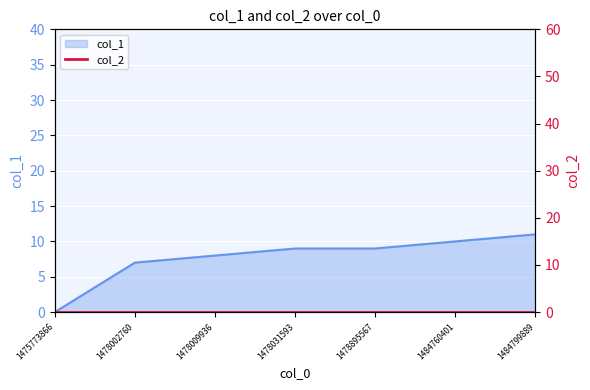

At which label does the data first exceed 9?

1484760401